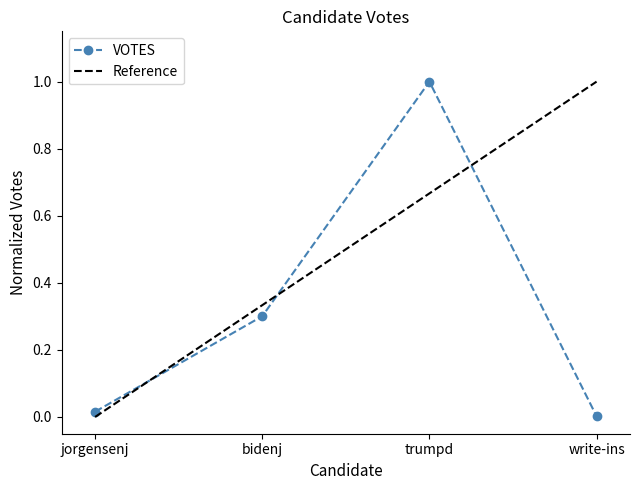

True or false: the data shows 0.0 at jorgensenj.

True